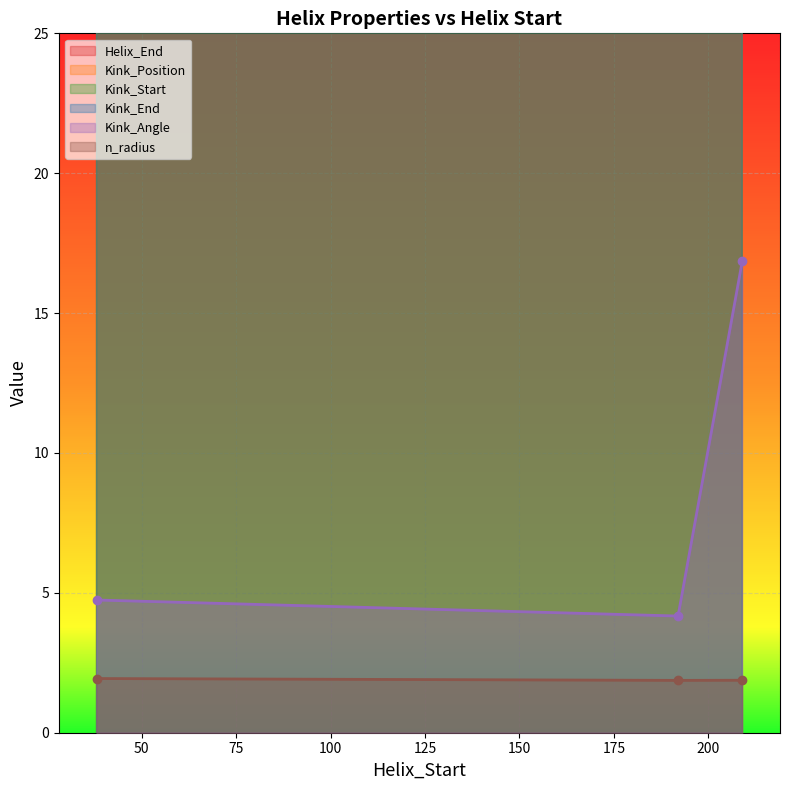

How many data points in Kink_End are less than 204?

1